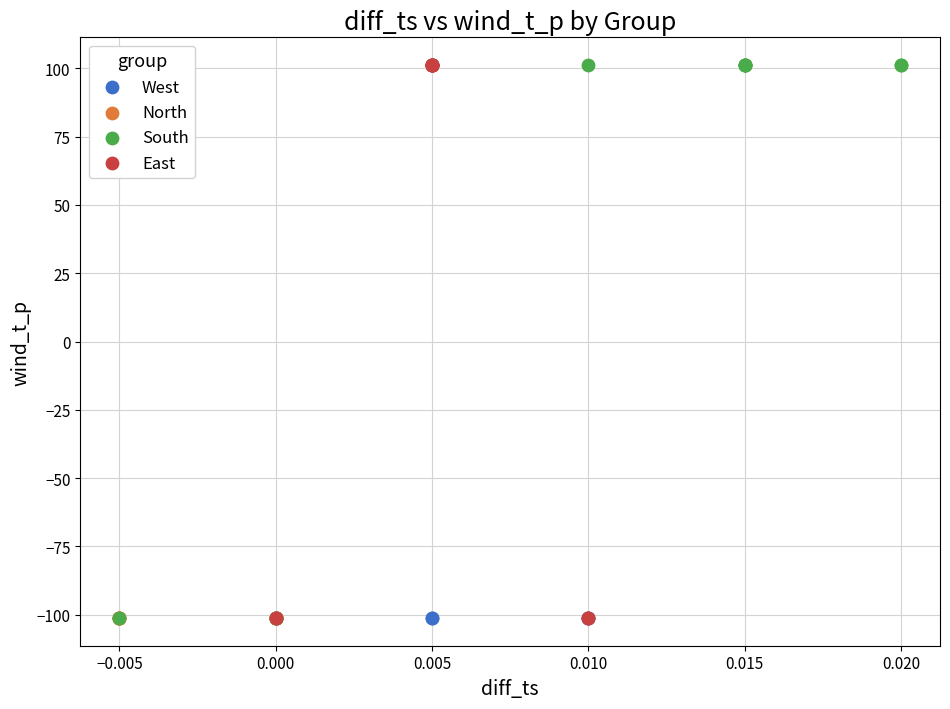

What are all the series names shown in the legend?

West, North, South, East